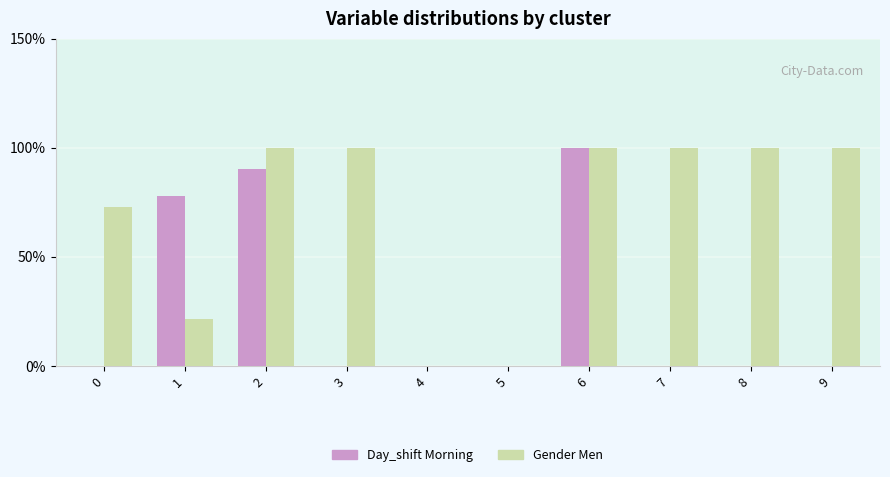

Are the bars grouped side by side (vs. stacked)?

Yes